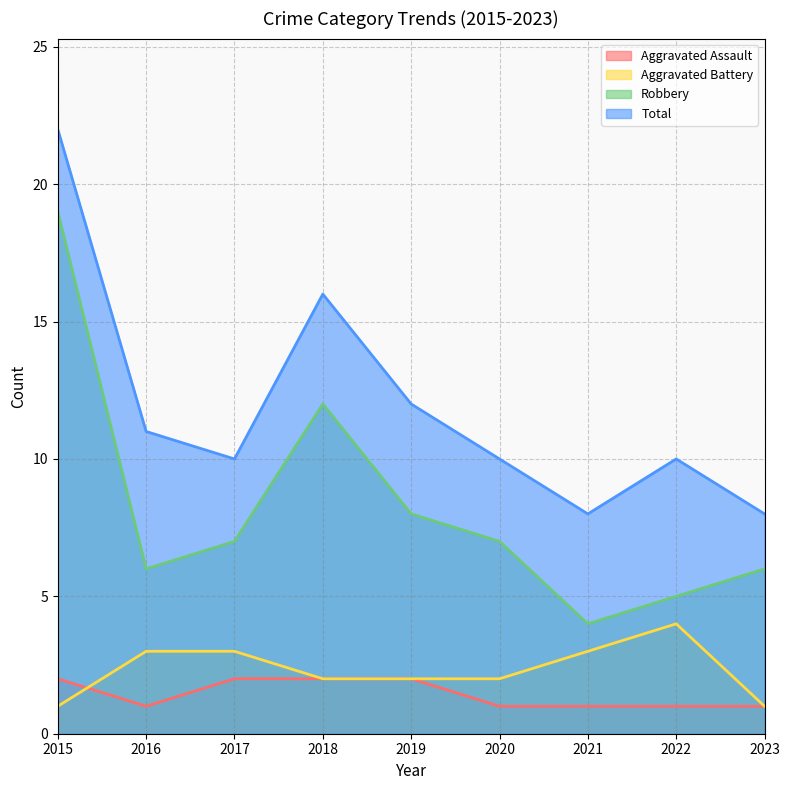

How many interior local valleys does the Total series have?

2